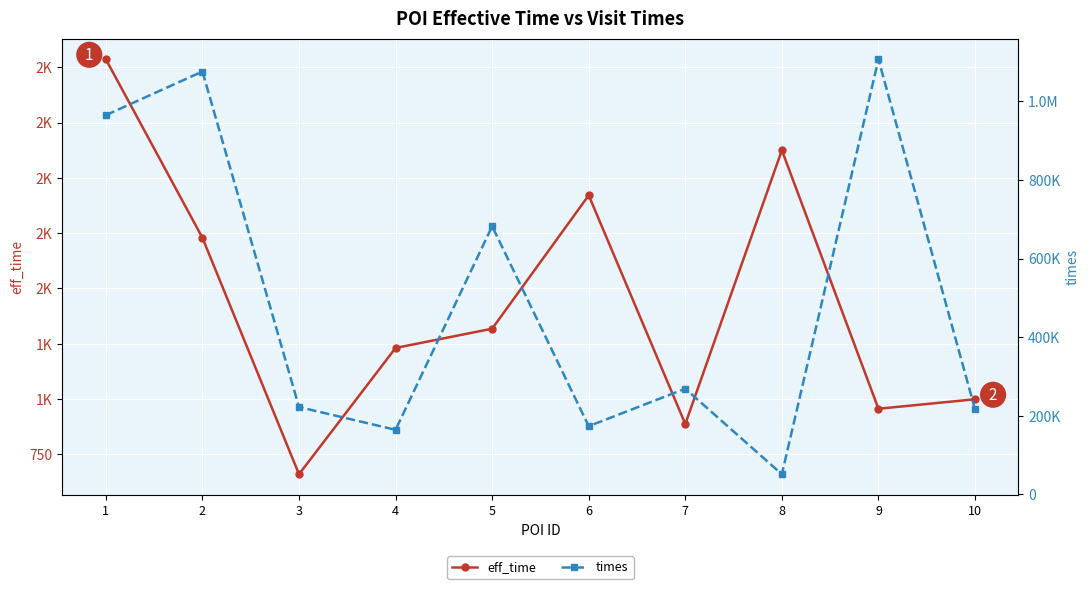

Rank the series by their average value, from lowest to highest.

eff_time, times